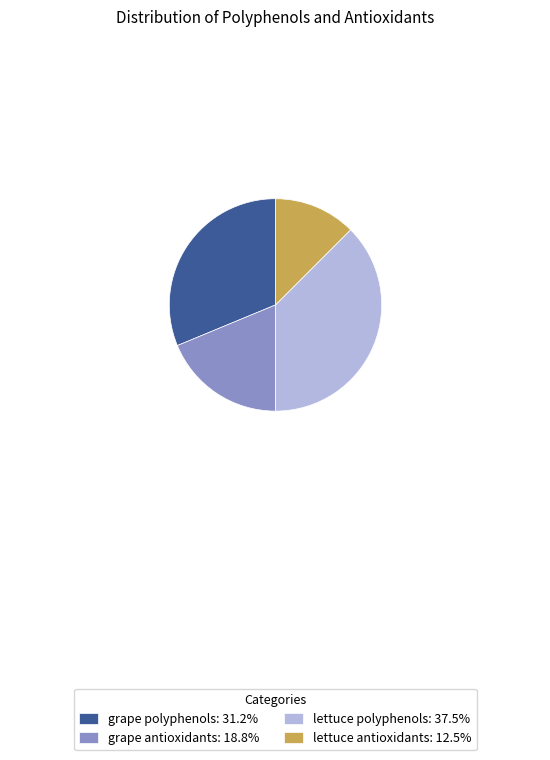

Does lettuce polyphenols: 37.5% account for over 50% of the chart?

No